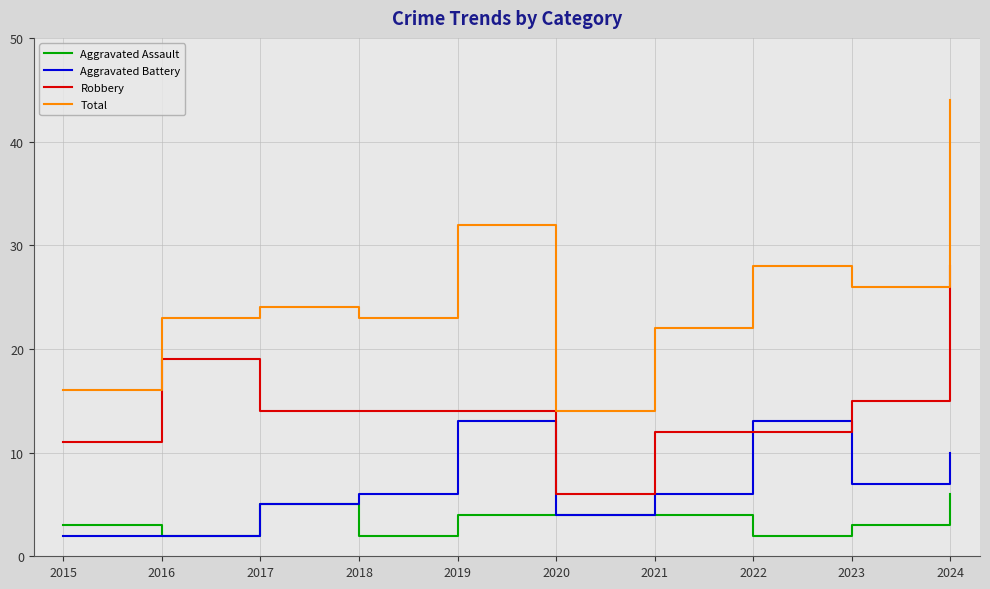

True or false: Aggravated Battery has a value of 5 at 2017.

True